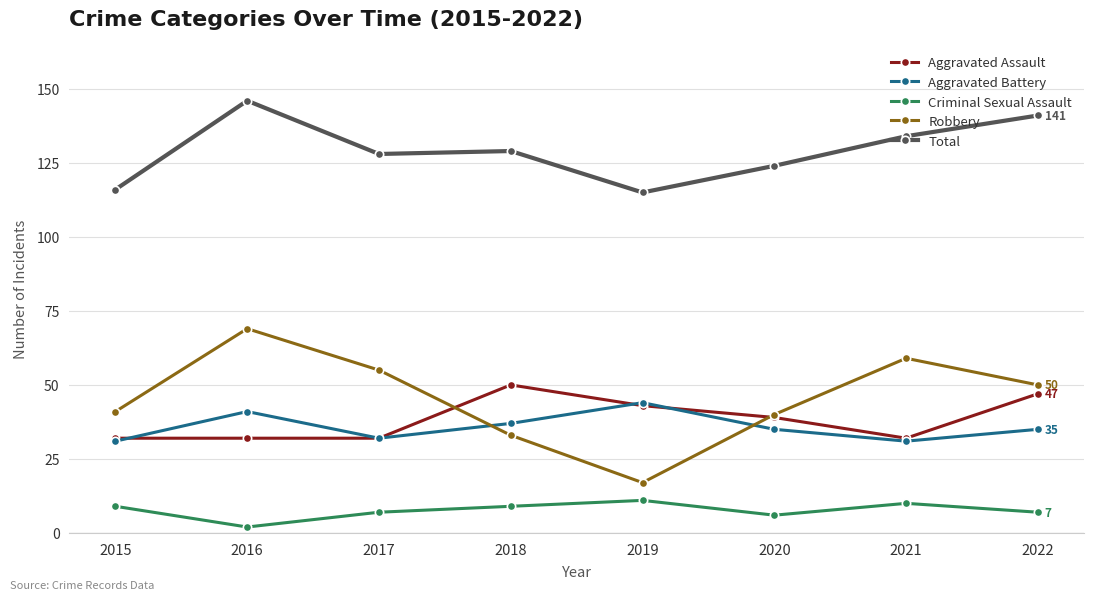

What is the smallest value displayed?

2